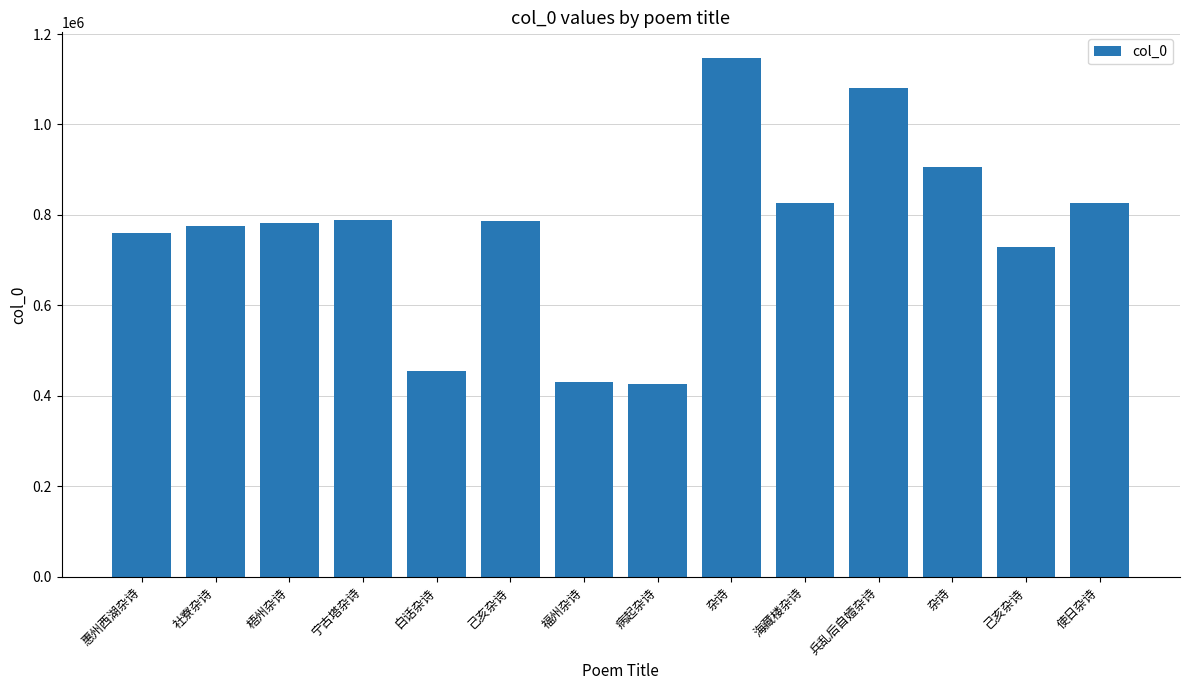

Rank the categories by value from lowest to highest.

病起杂诗, 福州杂诗, 白话杂诗, 己亥杂诗, 惠州西湖杂诗, 社寮杂诗, 梧州杂诗, 己亥杂诗, 宁古塔杂诗, 海藏楼杂诗, 使日杂诗, 杂诗, 兵乱后自嬄杂诗, 杂诗